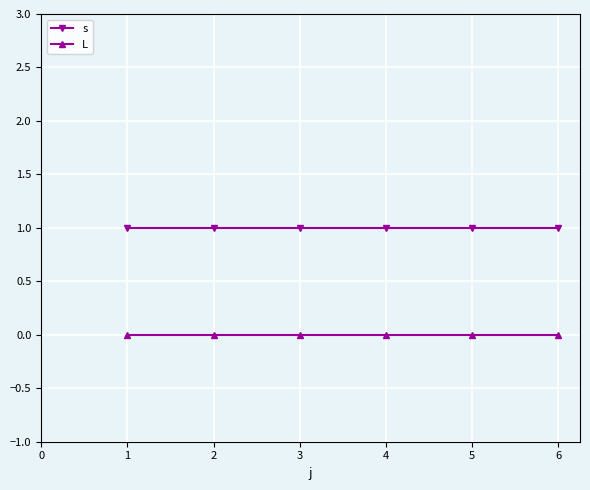

True or false: s and L cross at least once.

False